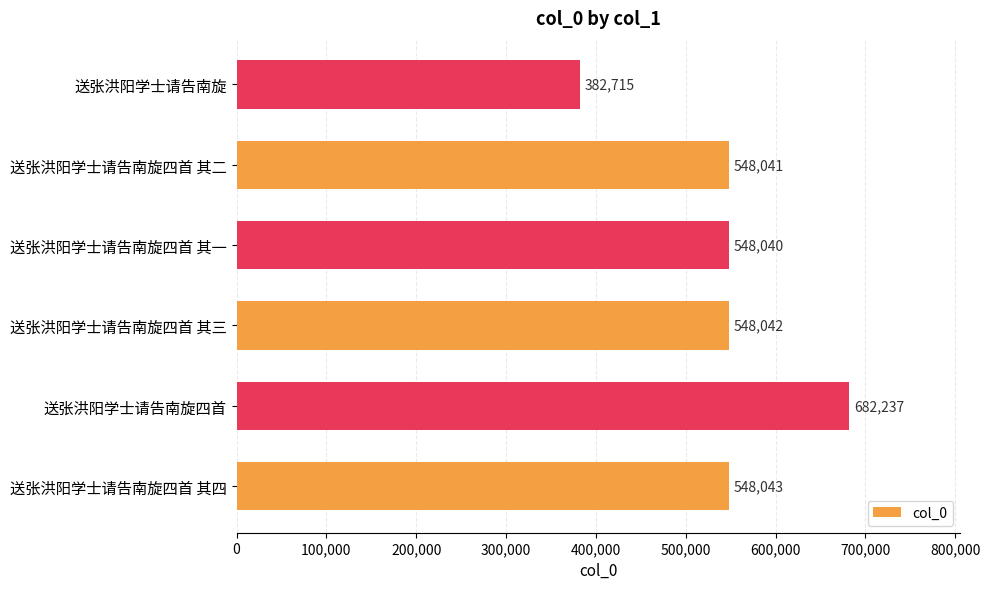

What is the approximate value at 送张洪阳学士请告南旋四首 其四, to the nearest 50?

548050